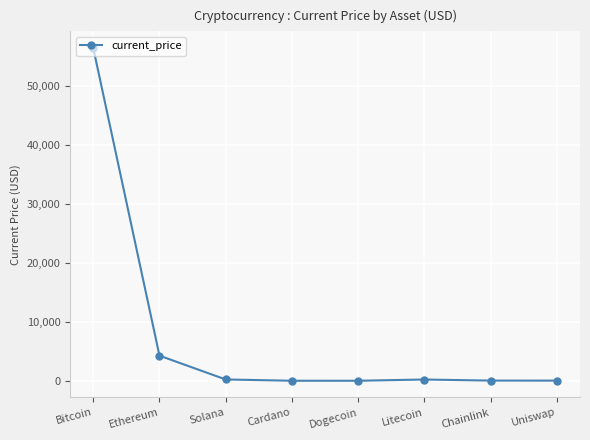

Is it true that the value at Bitcoin is 30308.6?

False